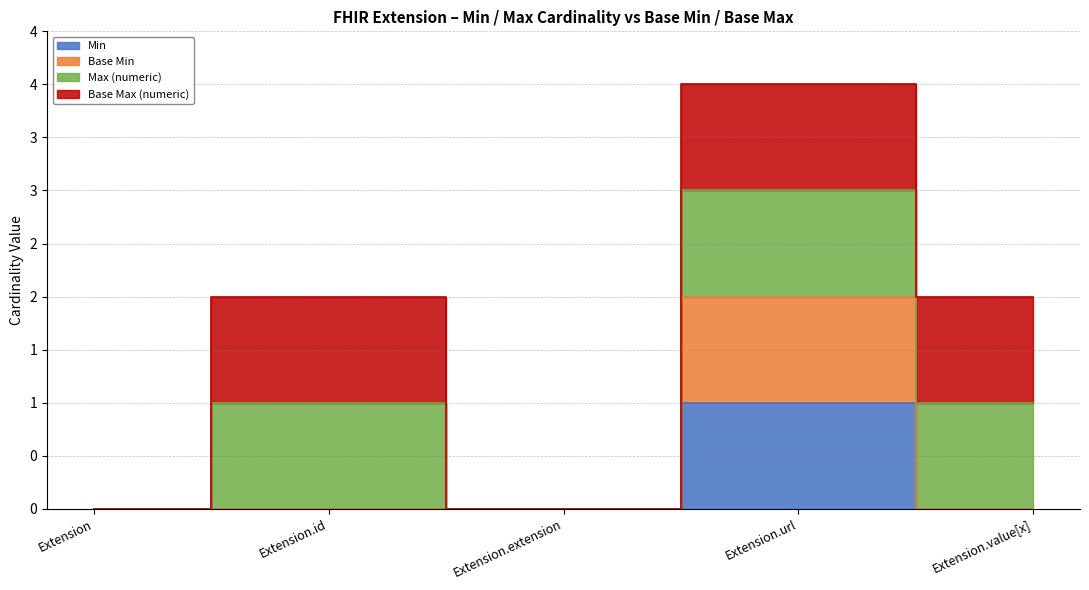

Where is Min nearest to the value 0?

Extension